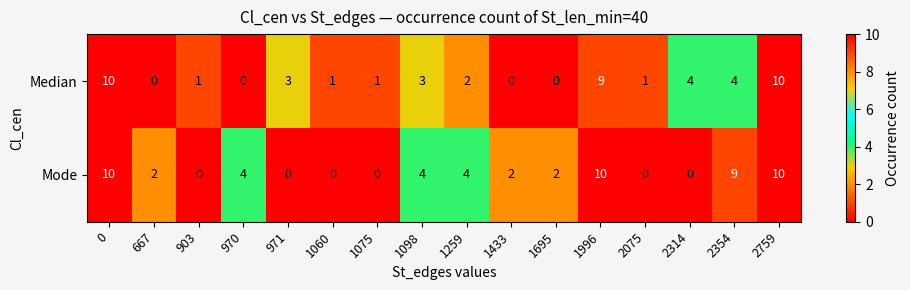

The value of Median at 1433 is 0. True or false?

True